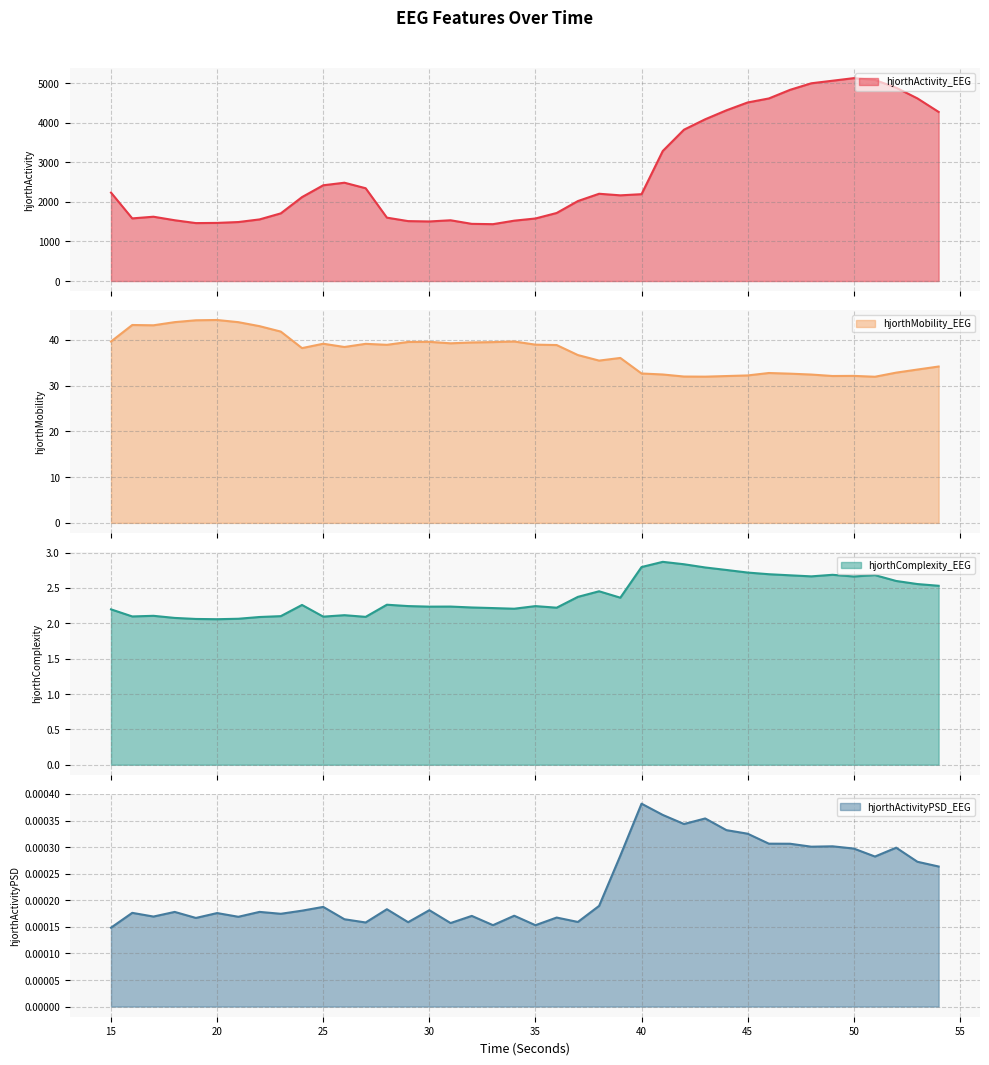

What is the value of the hjorthComplexity_EEG point at the 16th from the left?

2.2